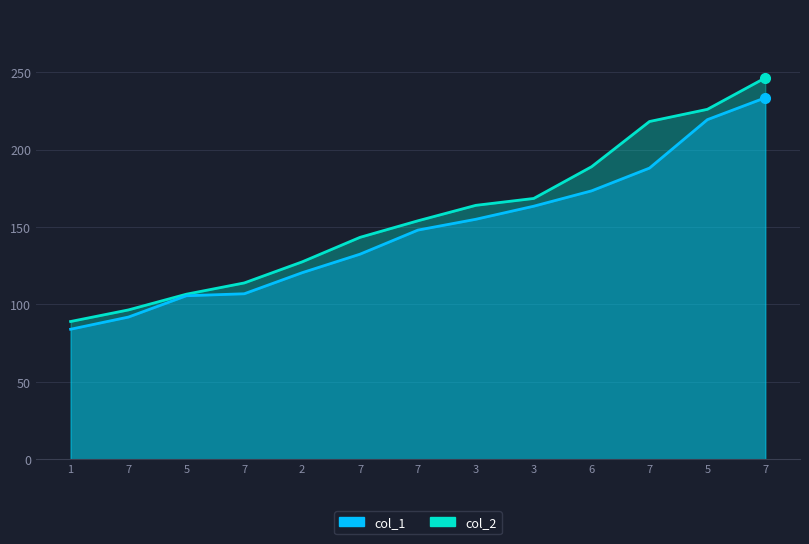

True or false: col_1_line and col_2_line cross at least once.

False